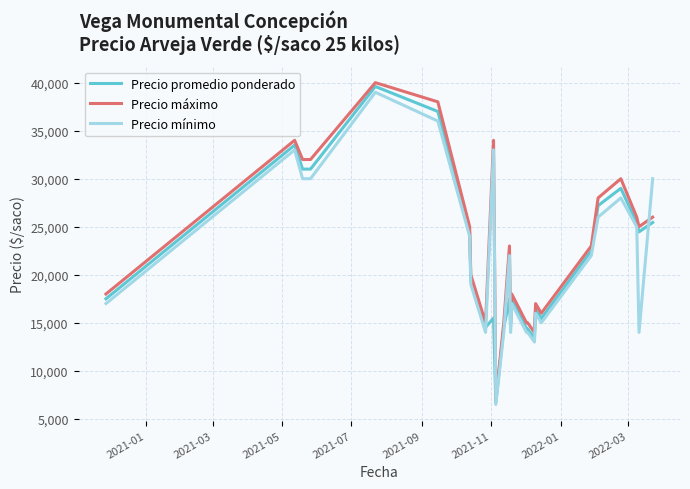

True or false: Precio mínimo and Precio máximo intersect in this chart.

True